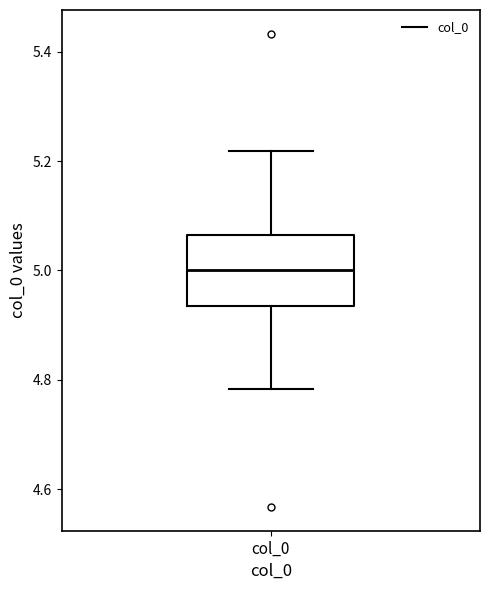

Transcribe this box plot: give where the median line is, the range the box spans, and where the two whiskers end, as read against the y-axis. The values are not printed on the chart, so give them approximately, as read against the axis.

median 5.00, box 4.94 to 5.06, whiskers 4.78 to 5.22